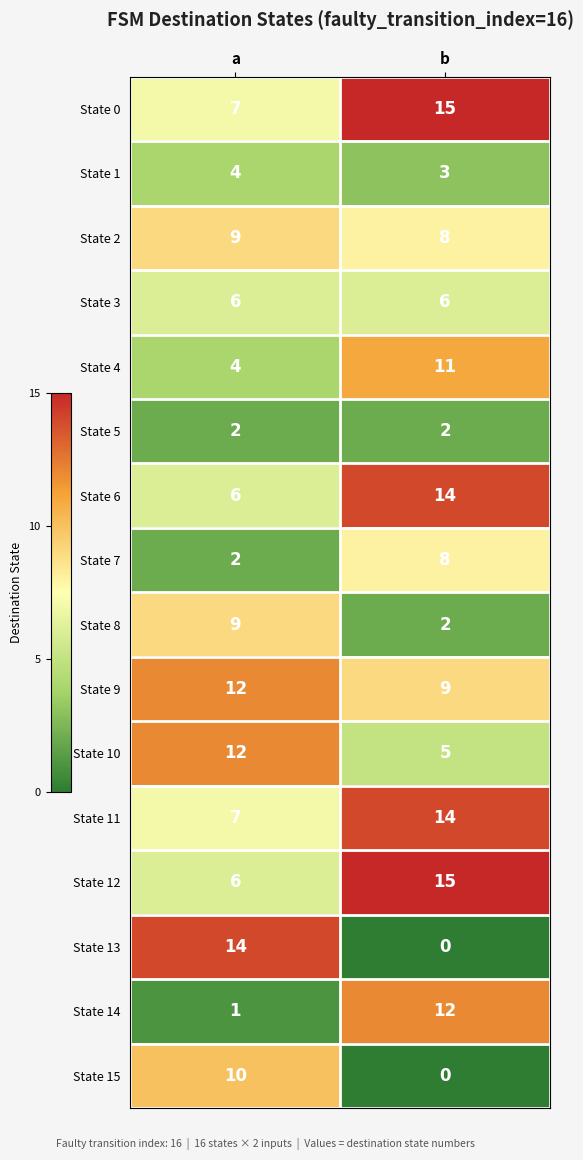

How many values in the State 11 series are below 14?

1